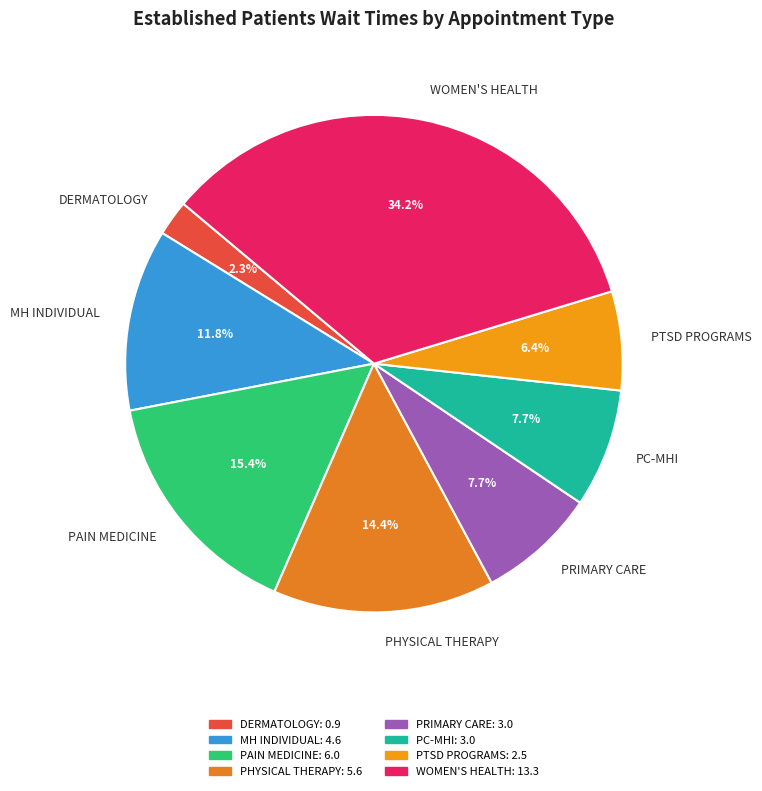

To the nearest percent, what is the difference between the largest and smallest slice percentages?

32%